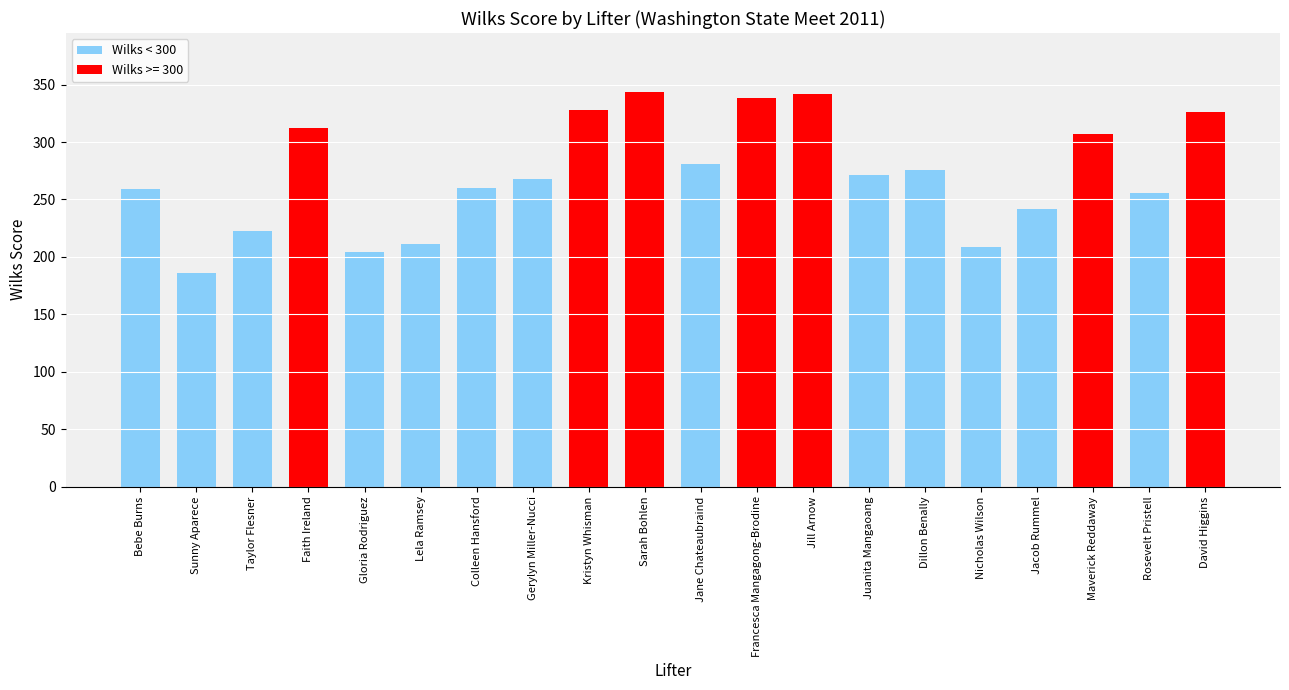

The value at Gerylyn Miller-Nucci is 267.8. True or false?

True